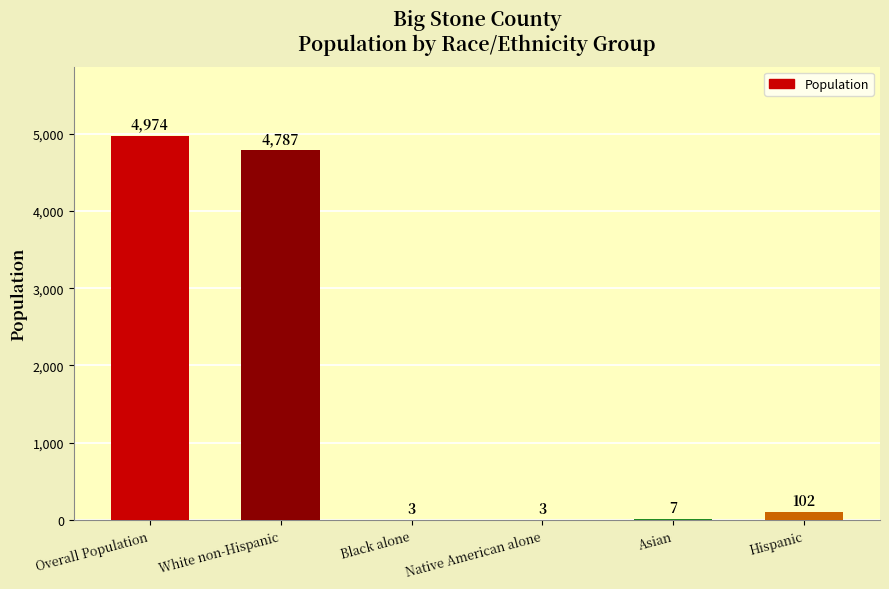

Which has a higher value, Hispanic or Asian?

Hispanic